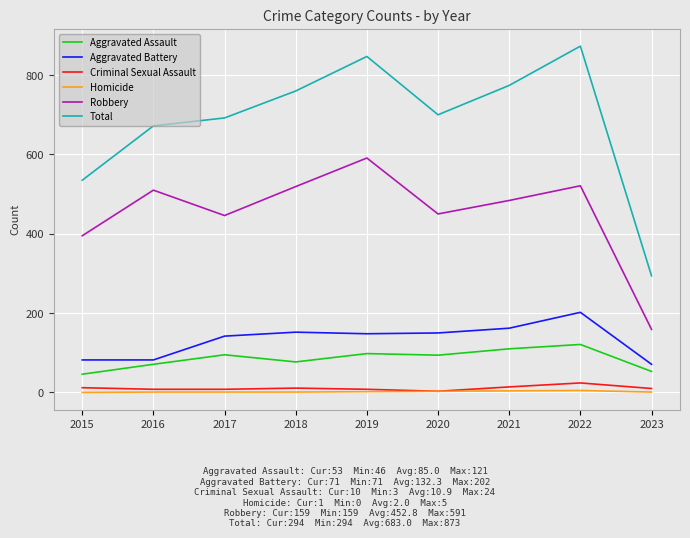

Which series has the largest total across all categories?

Total